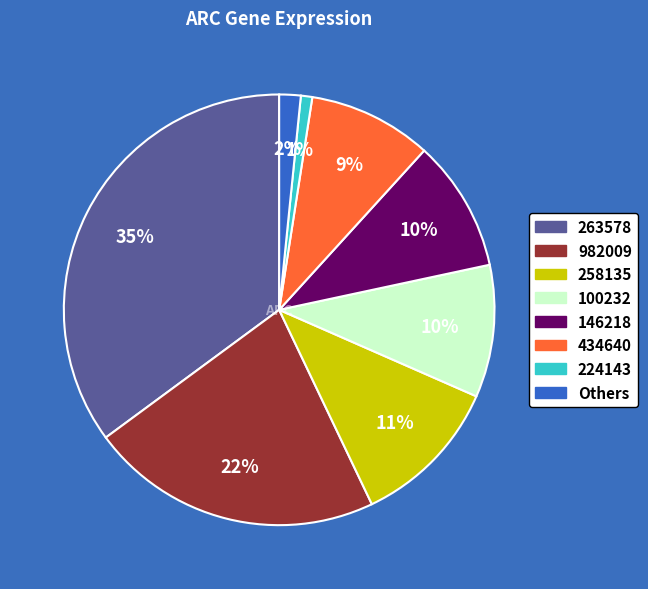

Count the number of slices in the pie.

8